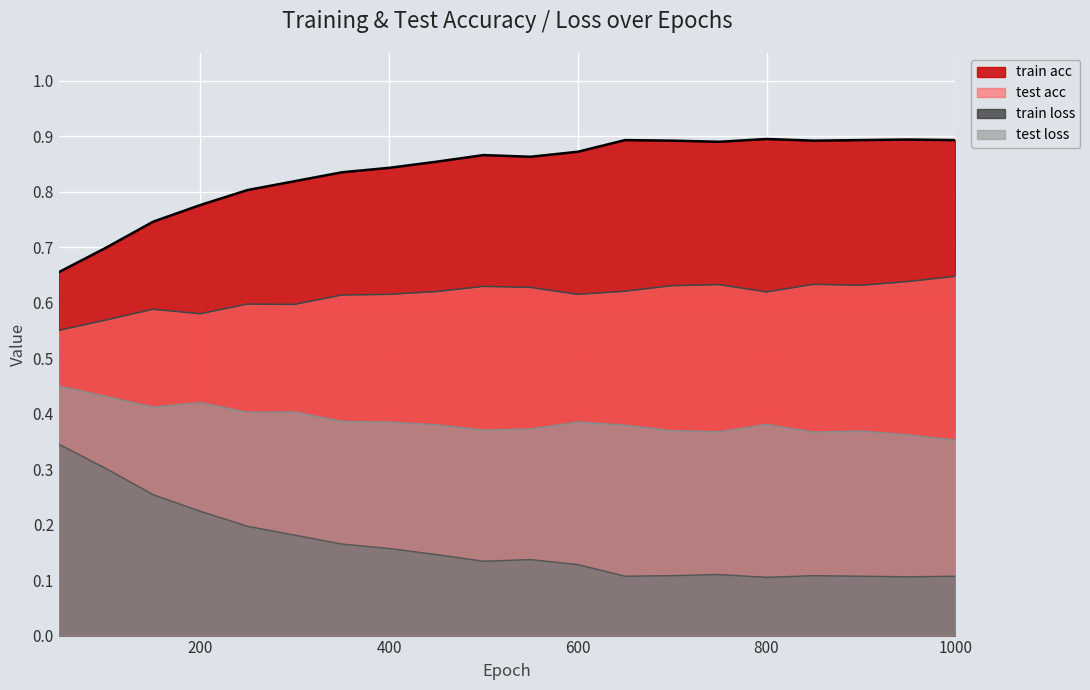

List the series in order of their overall mean, highest first.

train acc, test acc, test loss, train loss